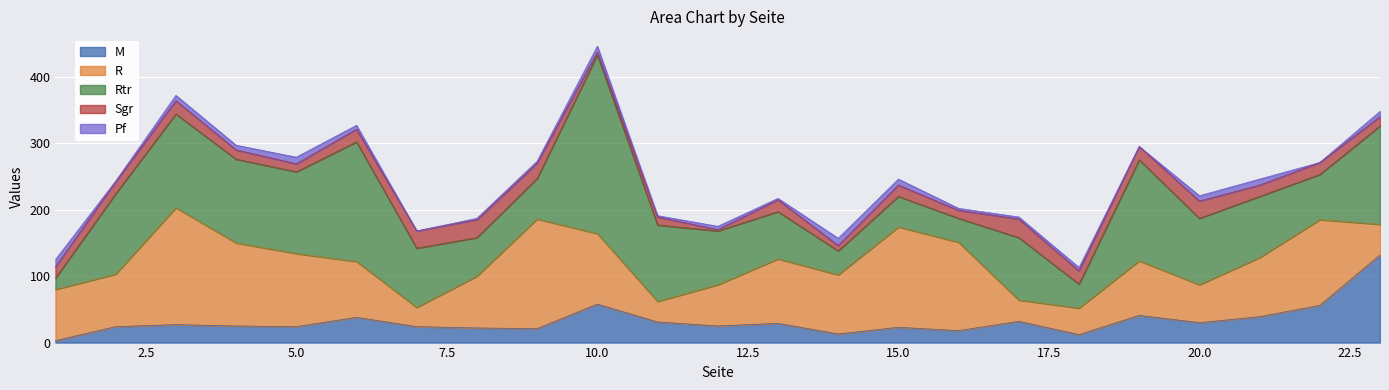

Between which two adjacent categories do R and M first intersect?

22 and 23